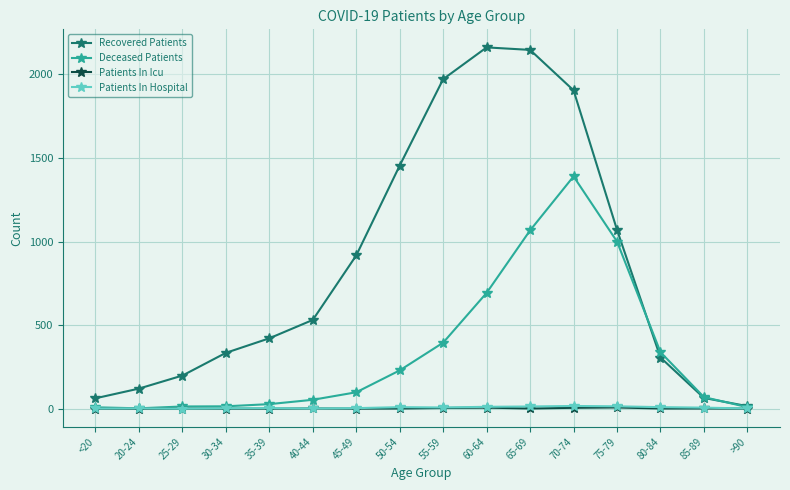

The Patients In Hospital series shows 1 at 40-44. True or false?

True